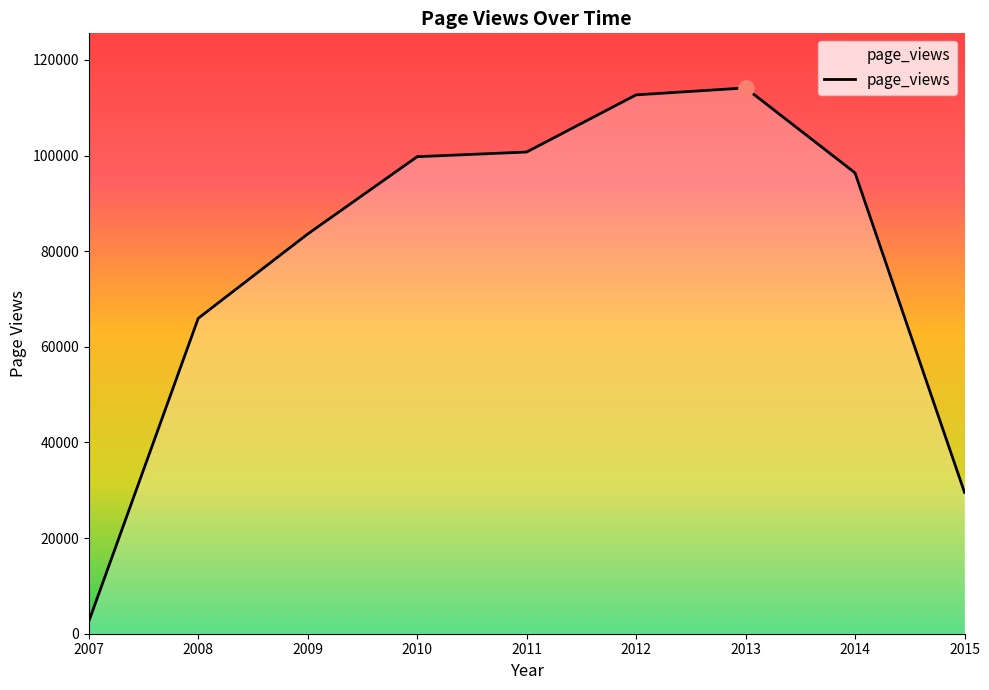

Approximately how many times larger is the value at 2009 compared to 2013?

0.7